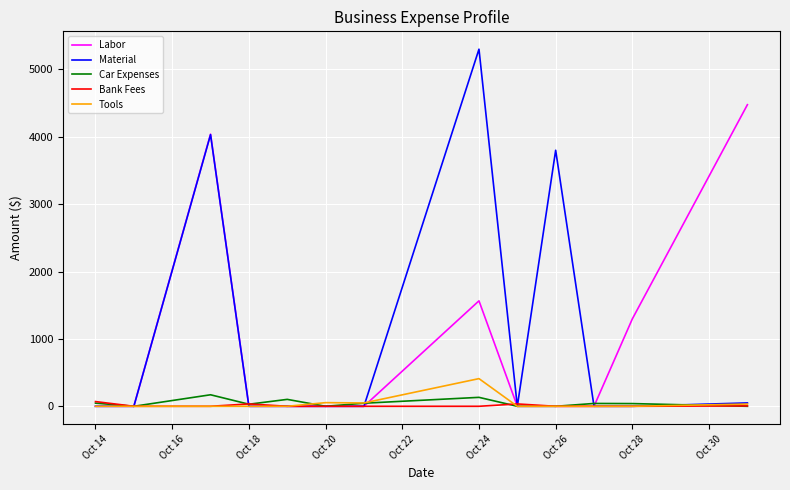

What is the maximum value shown in the chart?

5300.0